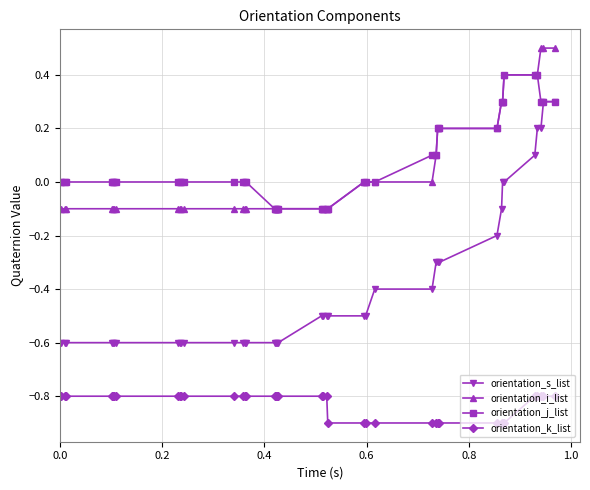

Which series has the widest spread of values?

orientation_s_list